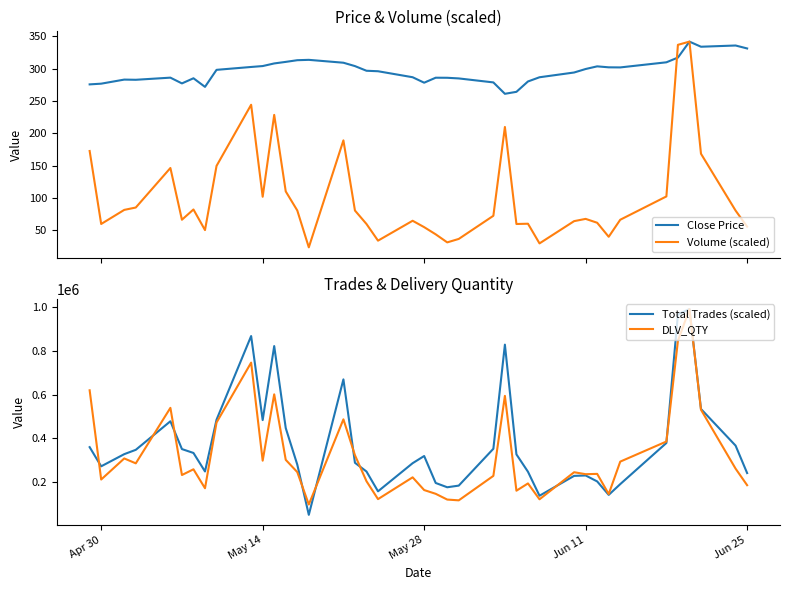

Count the number of data series in this chart.

4